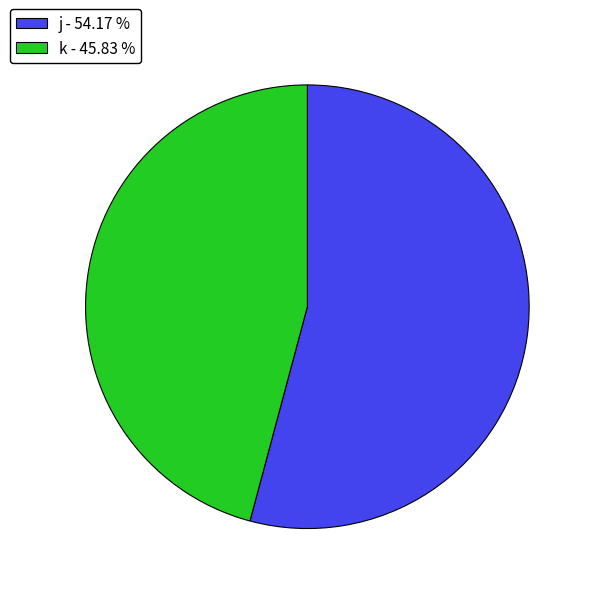

Is the sum of j - 54.17 % and k - 45.83 % greater than half?

Yes